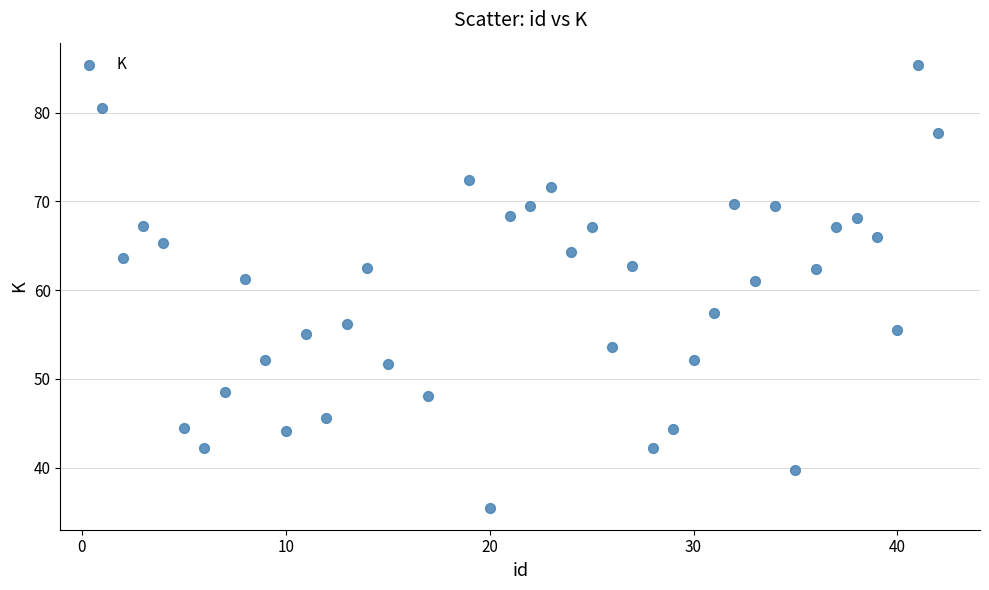

What is the range of X values (max minus min)?

41.0